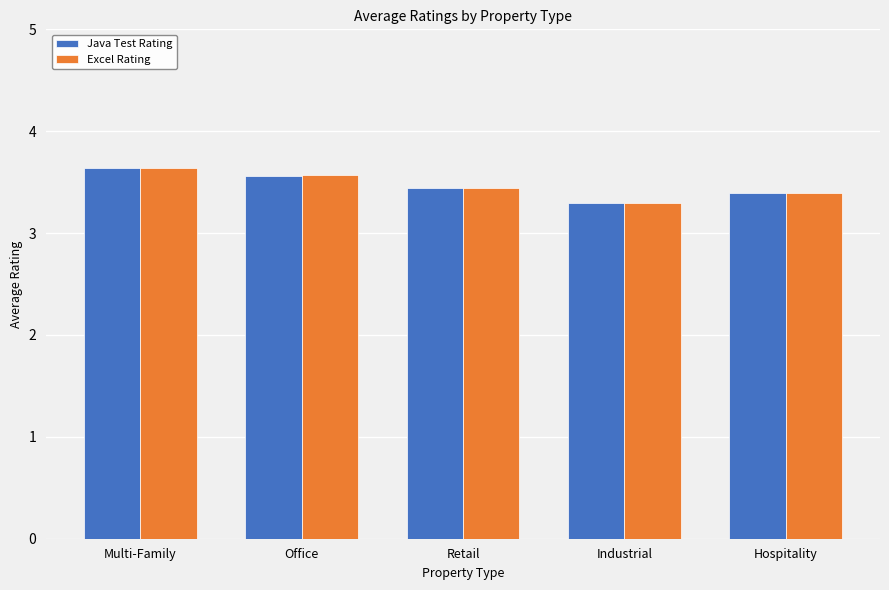

What position from the left is Hospitality?

5